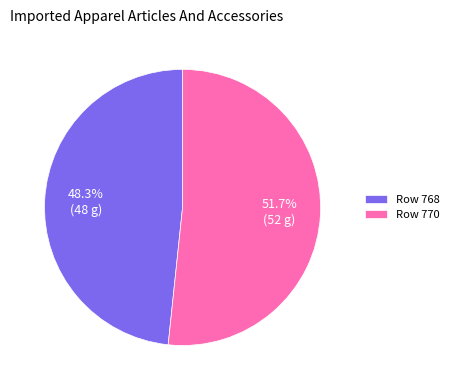

Rank the categories by value from lowest to highest.

Row 768, Row 770